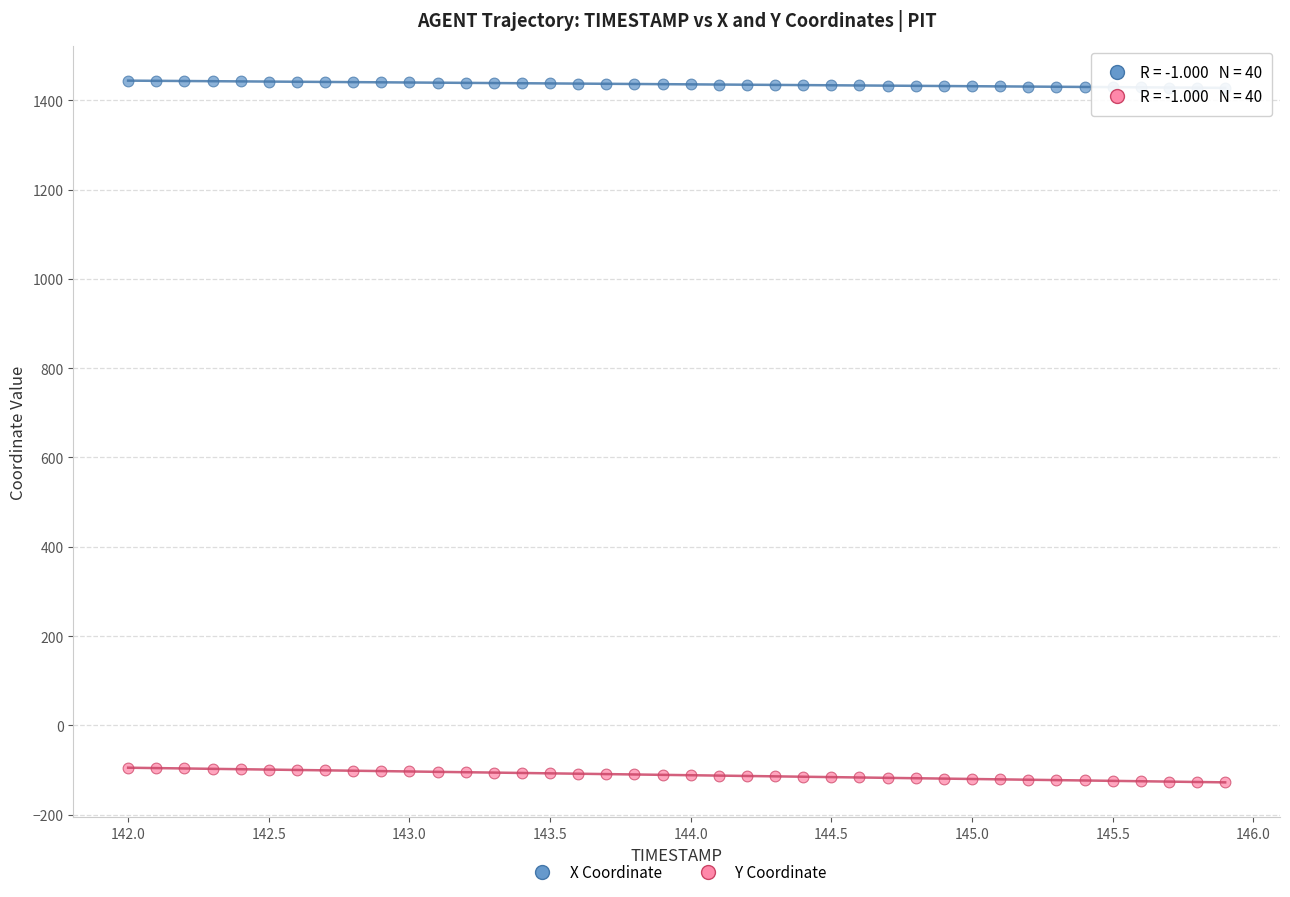

Across all data points, what is the range of X values (max minus min)?

3.9